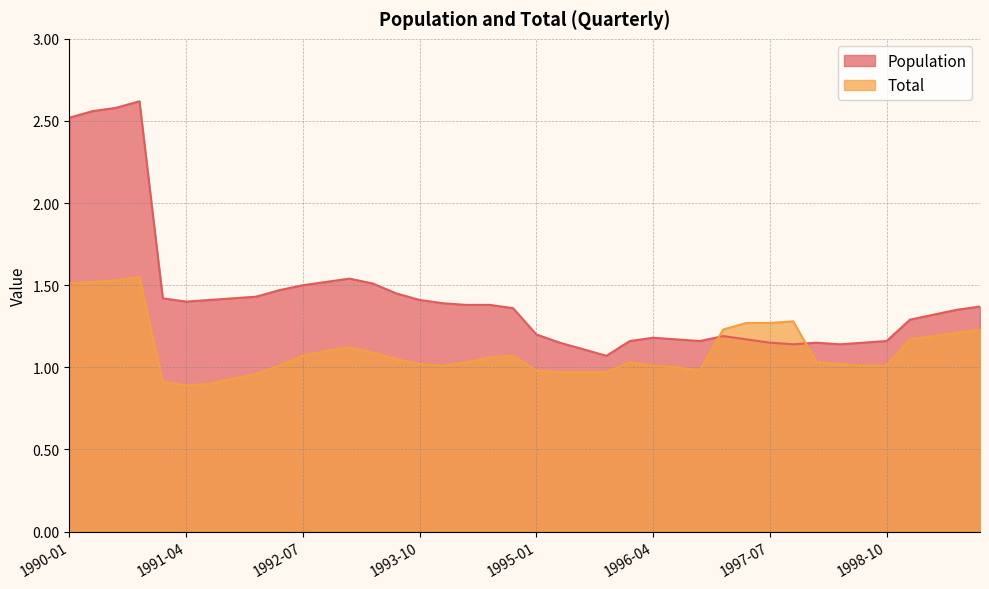

What are all the series names shown in the legend?

Population, Total